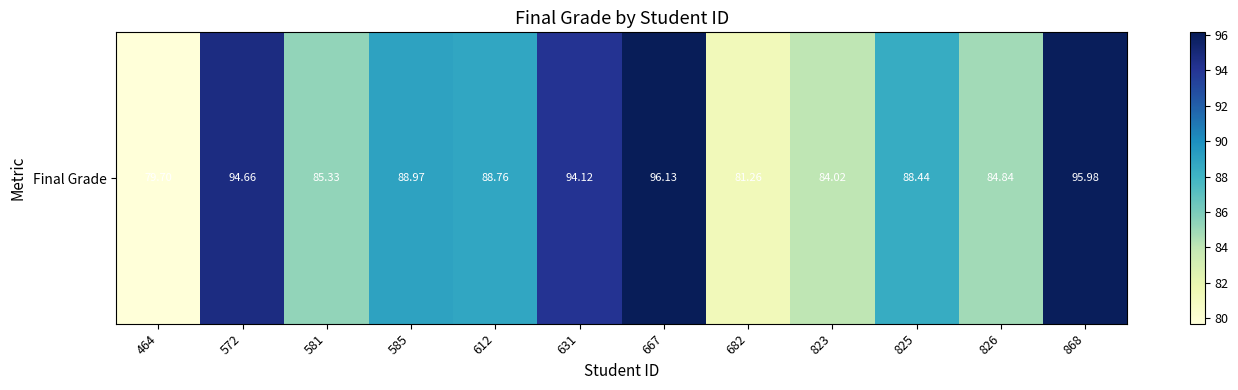

List the labels in order of value, smallest first.

464, 682, 823, 826, 581, 825, 612, 585, 631, 572, 868, 667